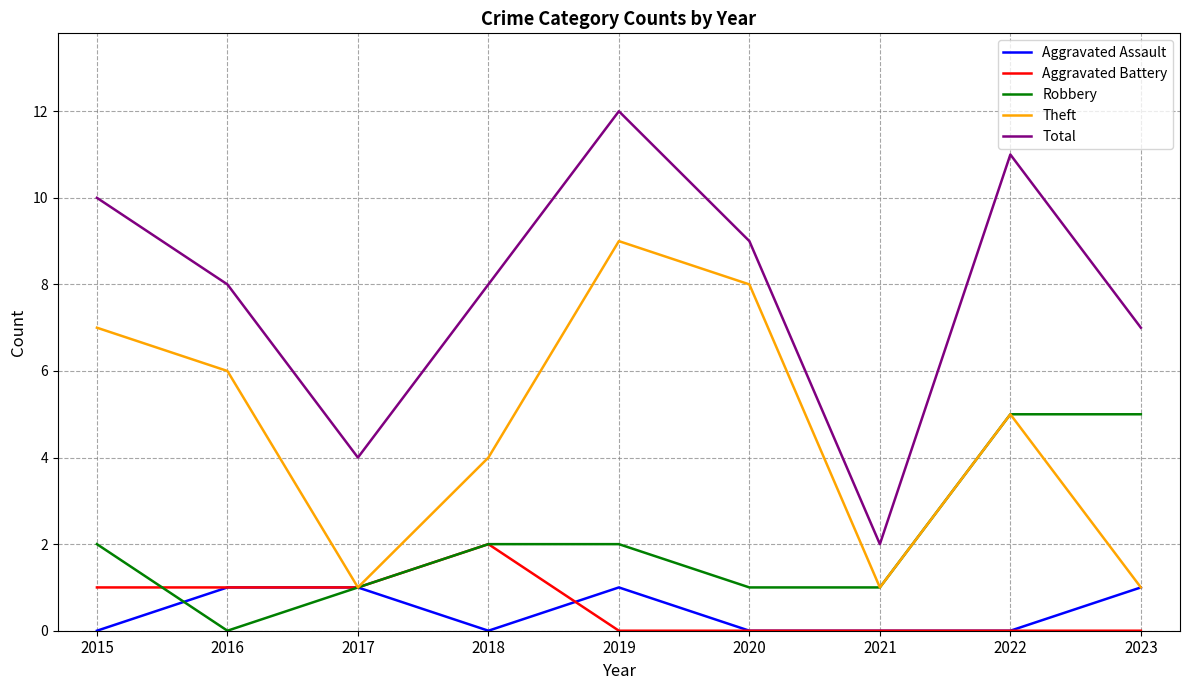

True or false: Aggravated Battery and Total intersect in this chart.

False